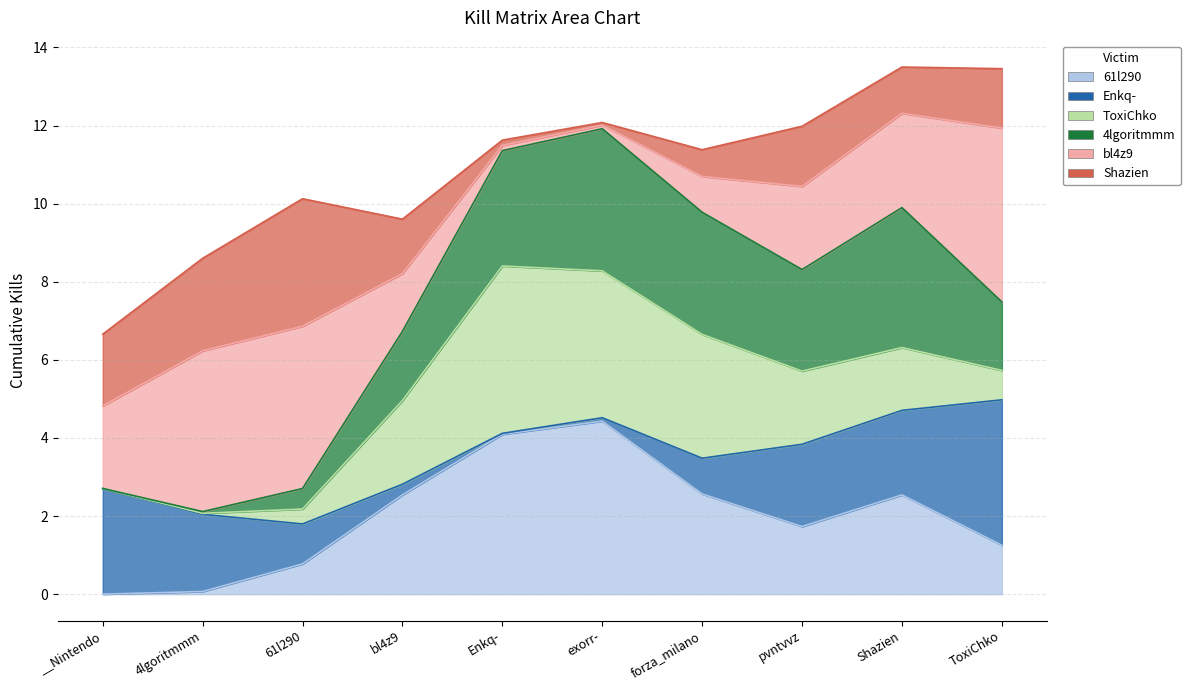

How many Shazien values are between 0 and 2?

8